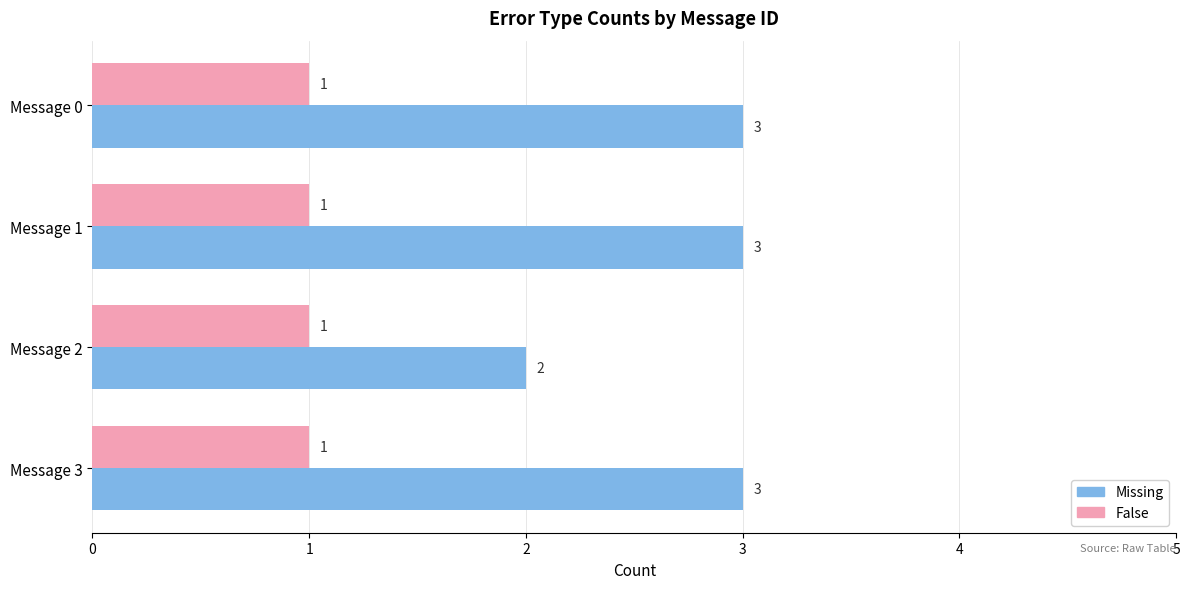

At Message 3, list the series in order from largest to smallest.

Missing, False